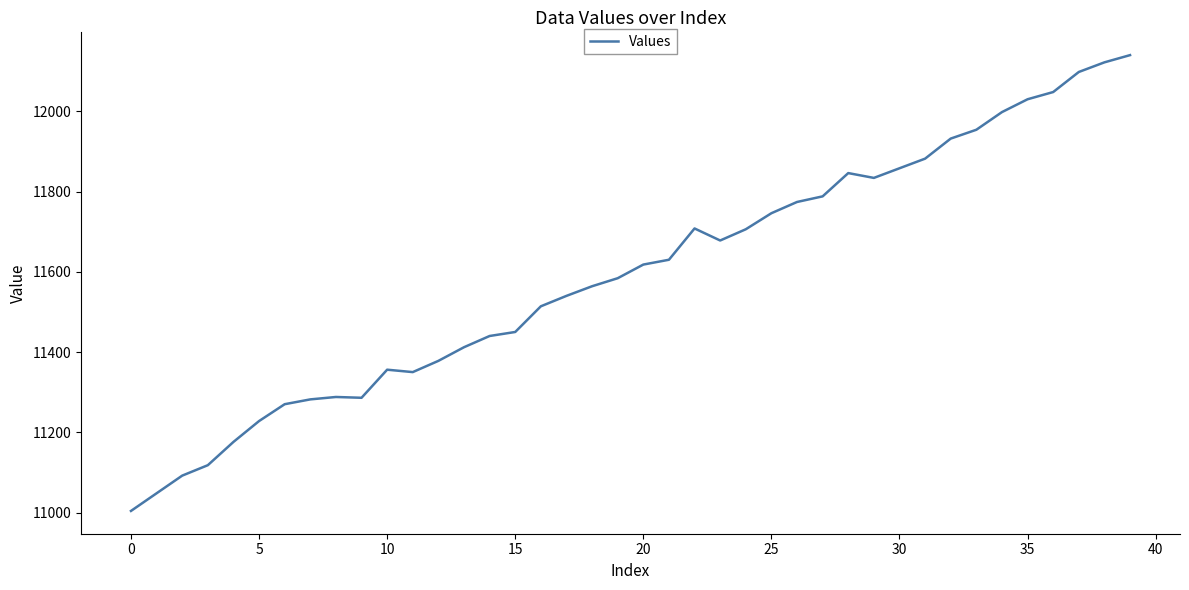

What is the maximum value shown in the chart?

12140